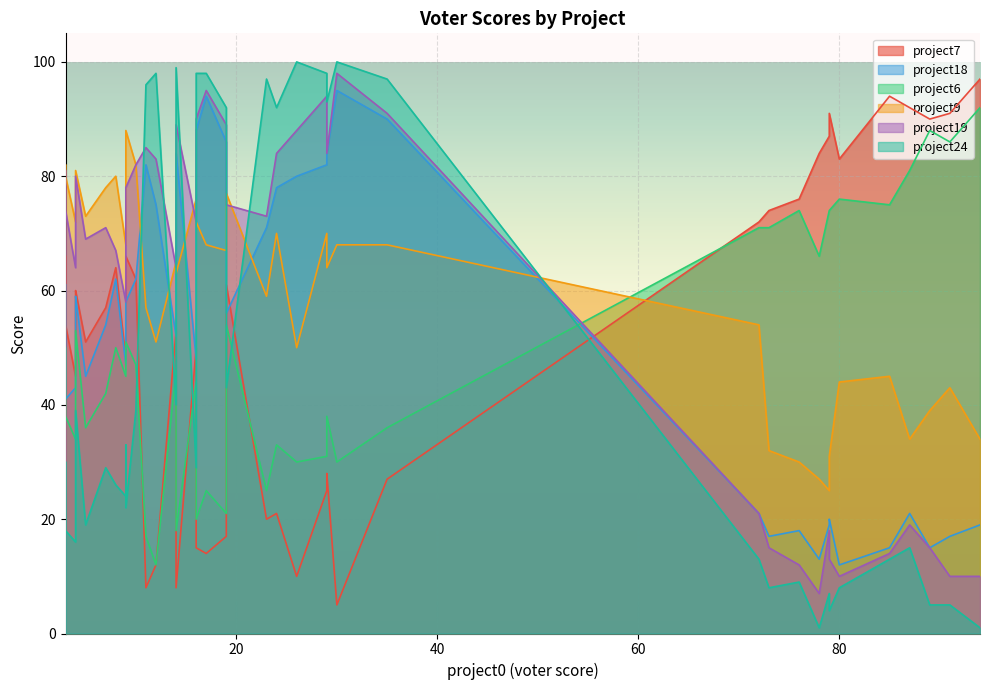

At which category does the chart reach its peak across all series?

30